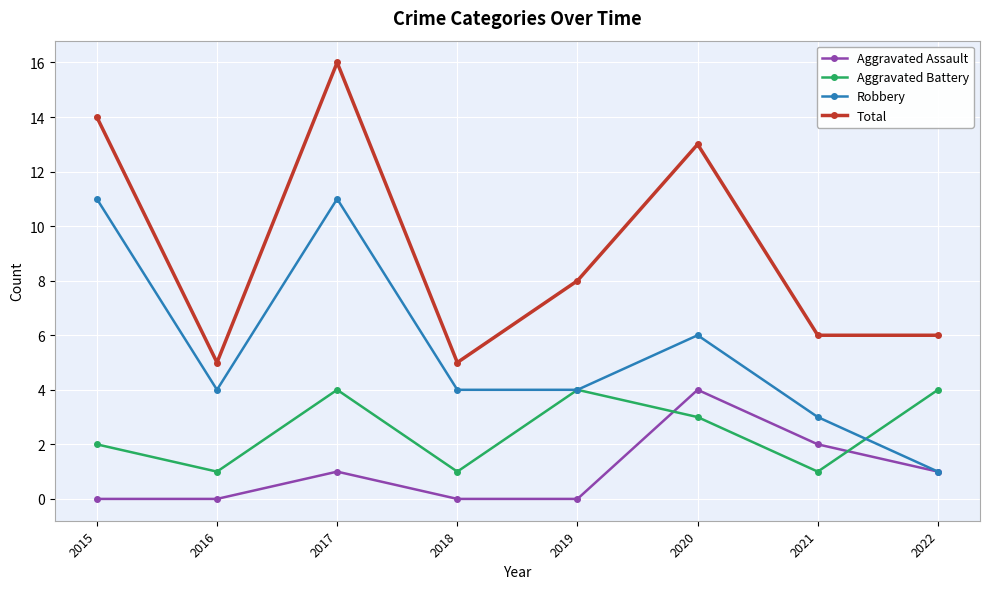

Is the value of Total at 2016 greater than the value of Aggravated Battery at 2019?

Yes